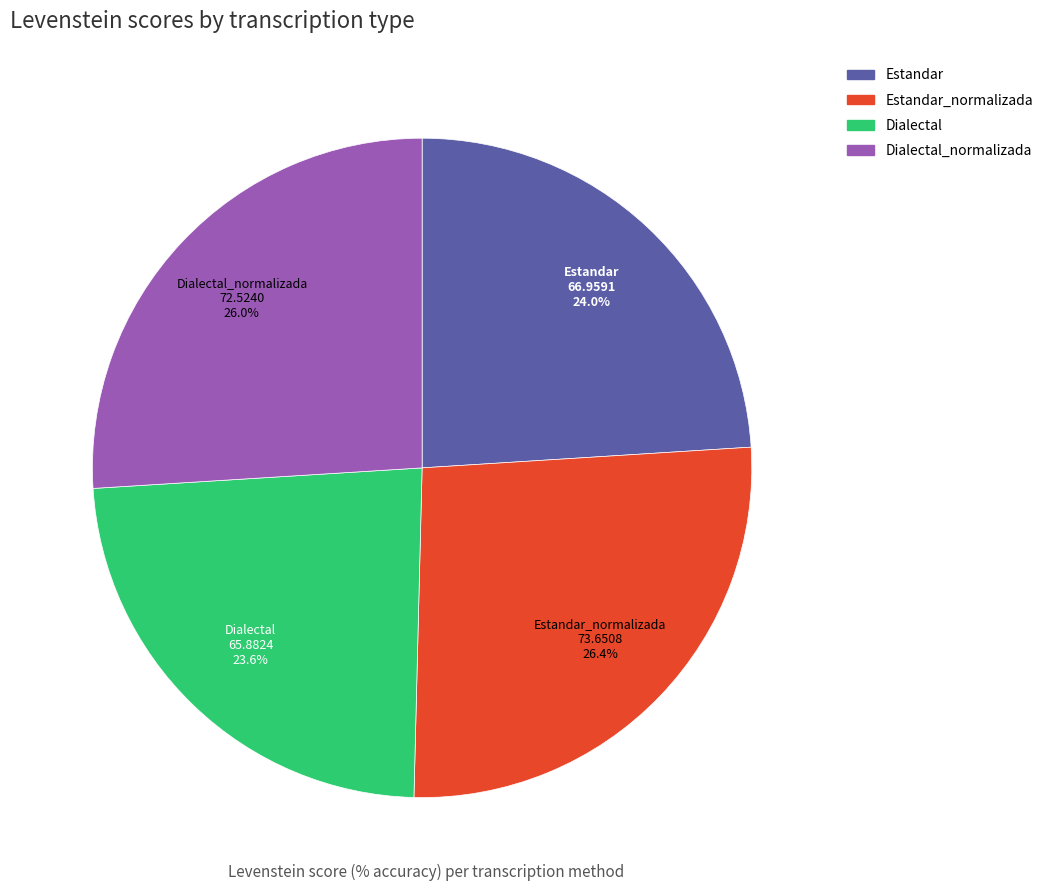

Does any single category account for the majority?

No